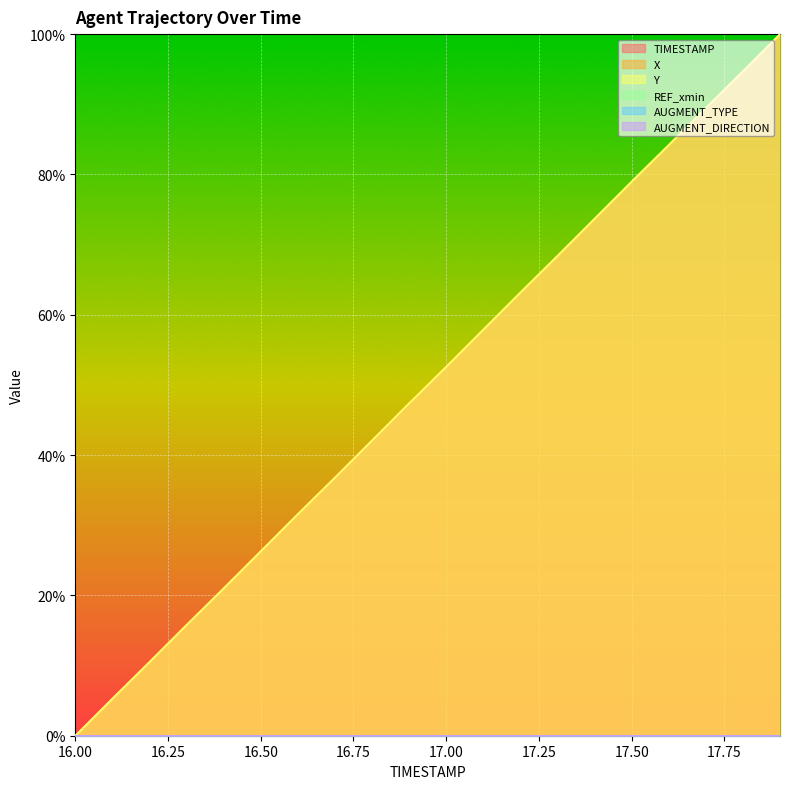

Between 17.9 and 16.7, which is larger?

17.9